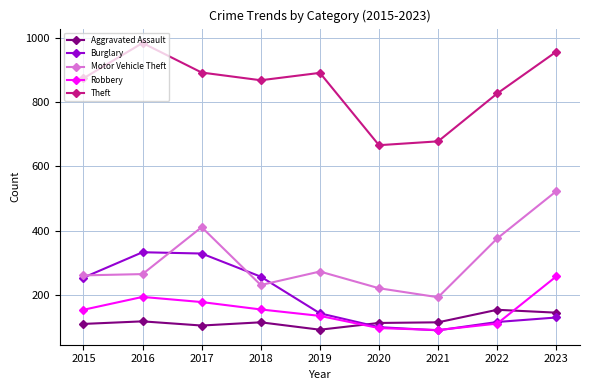

At how many categories does at least one series exceed 709?

7